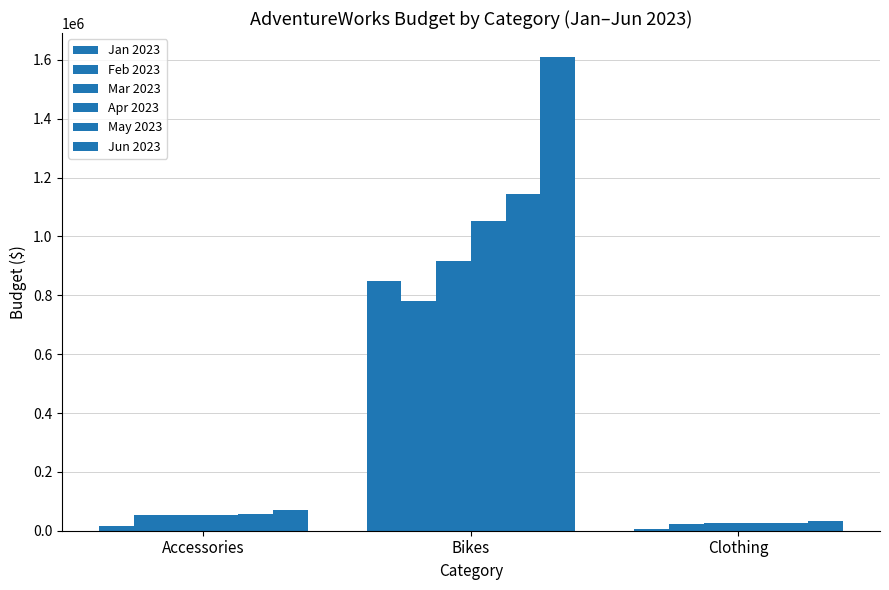

How many groups of bars are there?

3